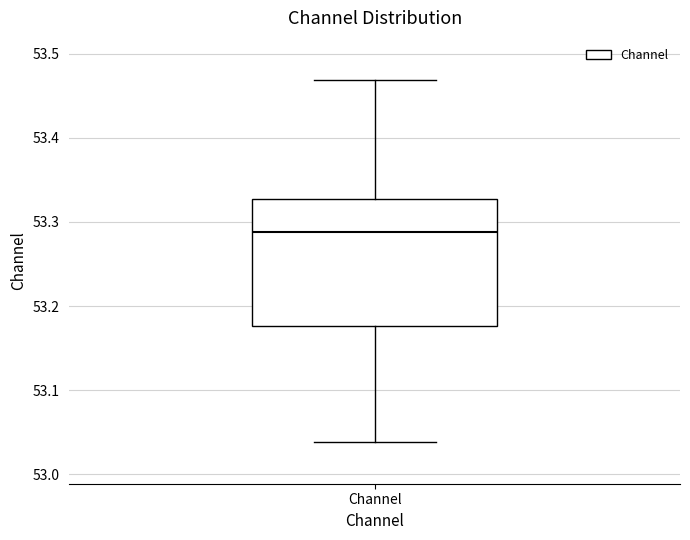

Read this box plot against the y-axis: the position of the median line, the range covered by the box, and the ends of both whiskers. The values are not printed on the chart, so give them approximately, as read against the axis.

median 53.29, box 53.18 to 53.33, whiskers 53.04 to 53.47